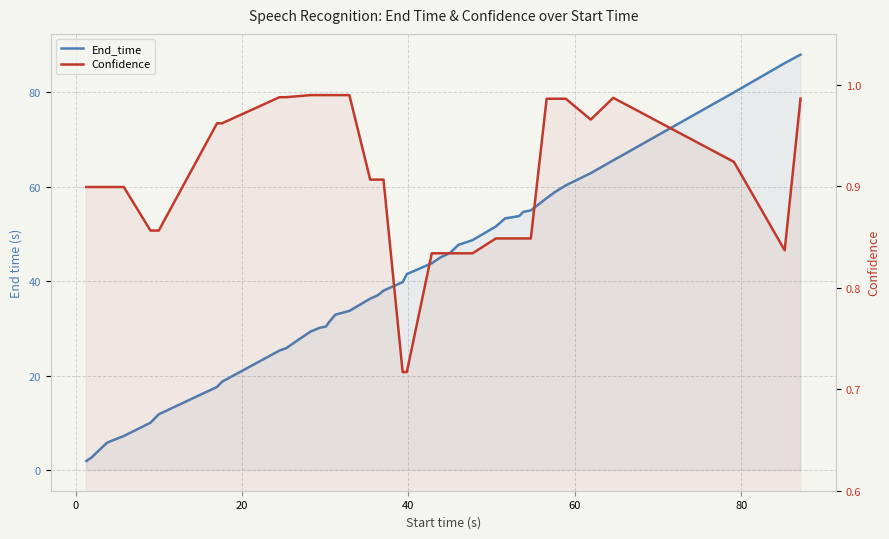

True or false: End_time and Confidence intersect in this chart.

False